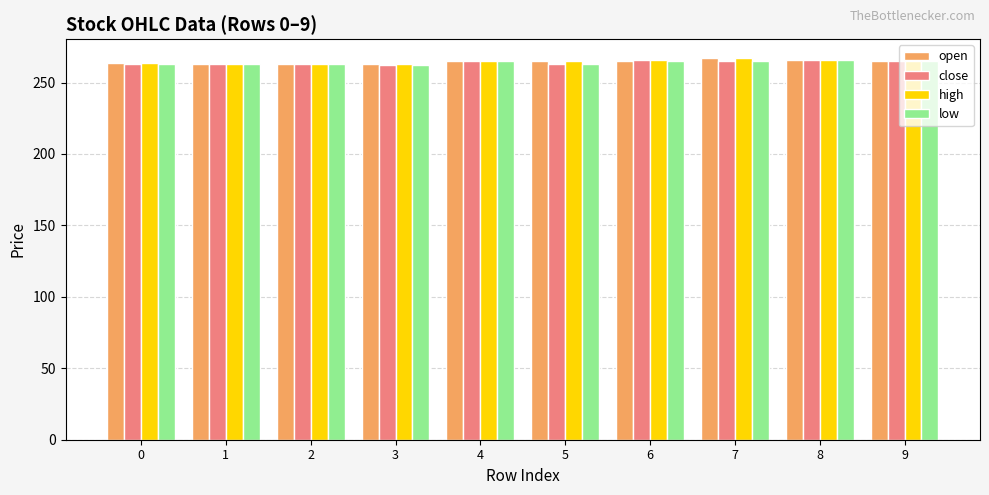

What is the average value of the low series?

264